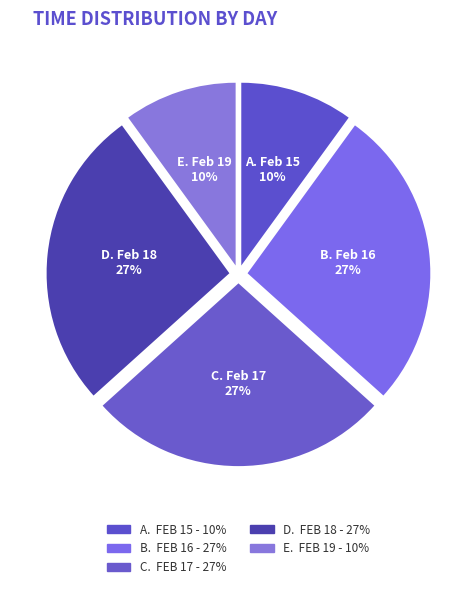

The D. Feb 18 slice represents 18% of the pie. True or false?

False